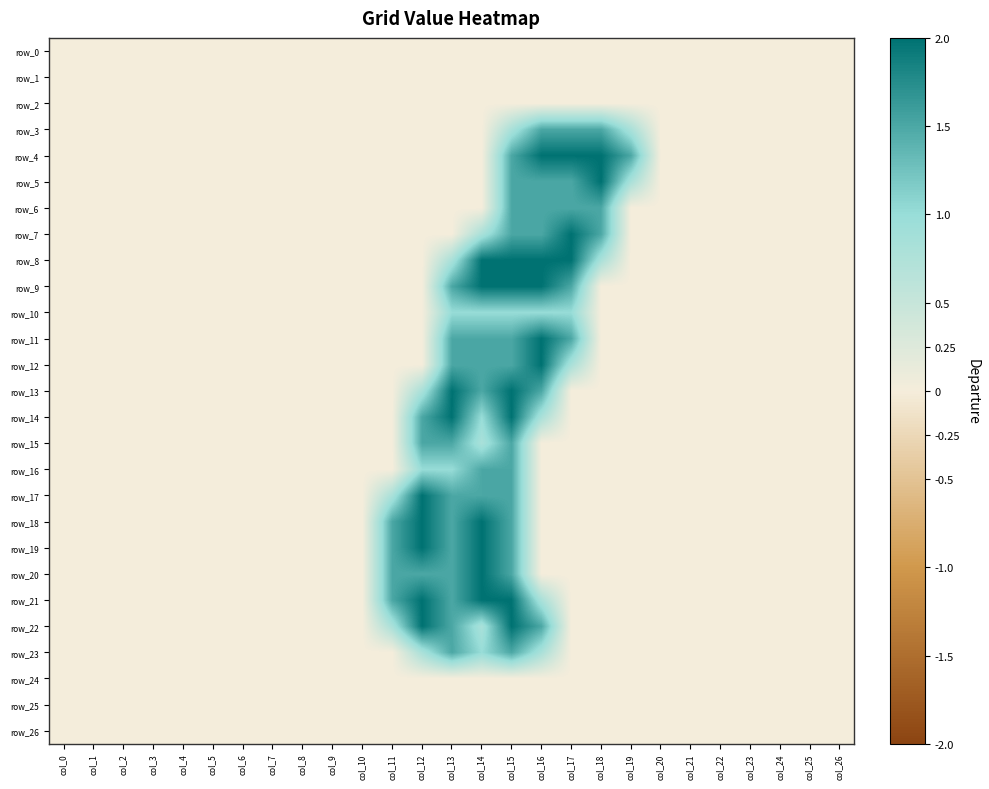

Rank the series at col_4 from lowest to highest value.

row_0, row_1, row_2, row_3, row_4, row_5, row_6, row_7, row_8, row_9, row_10, row_11, row_12, row_13, row_14, row_15, row_16, row_17, row_18, row_19, row_20, row_21, row_22, row_23, row_24, row_25, row_26